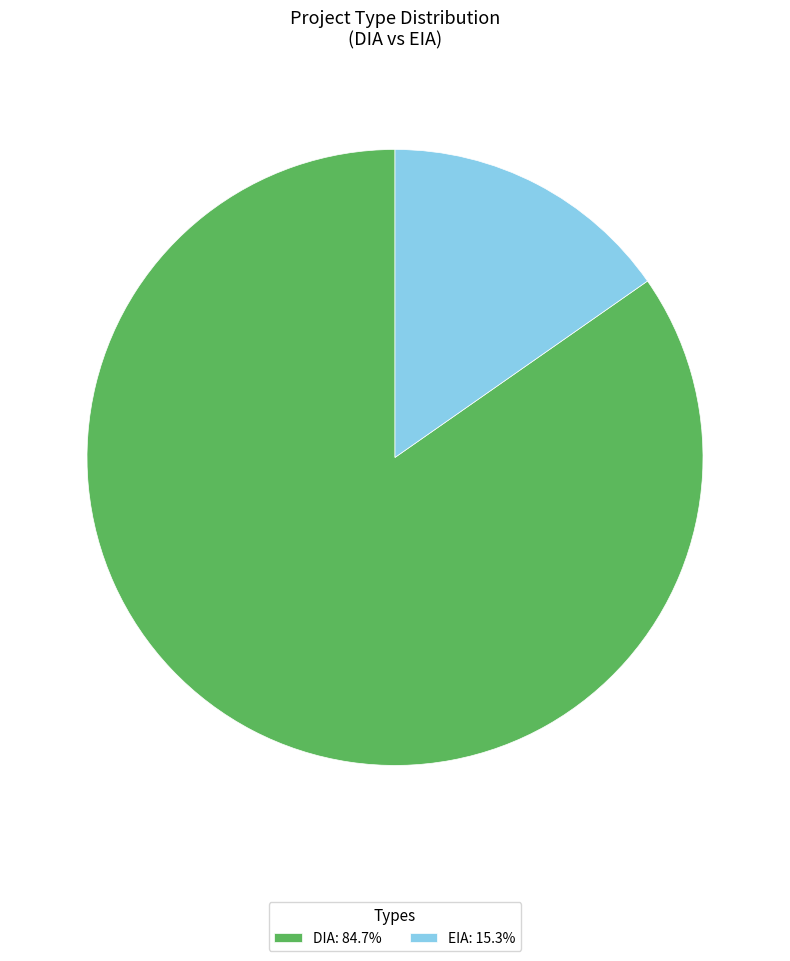

Does any single category account for the majority?

Yes